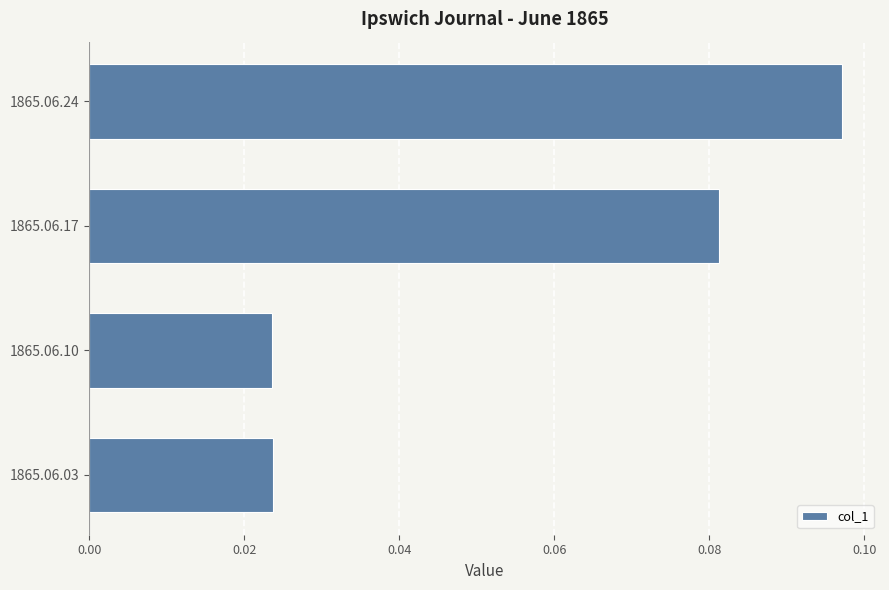

Between 1865.06.03 and 1865.06.17, which is larger?

1865.06.17